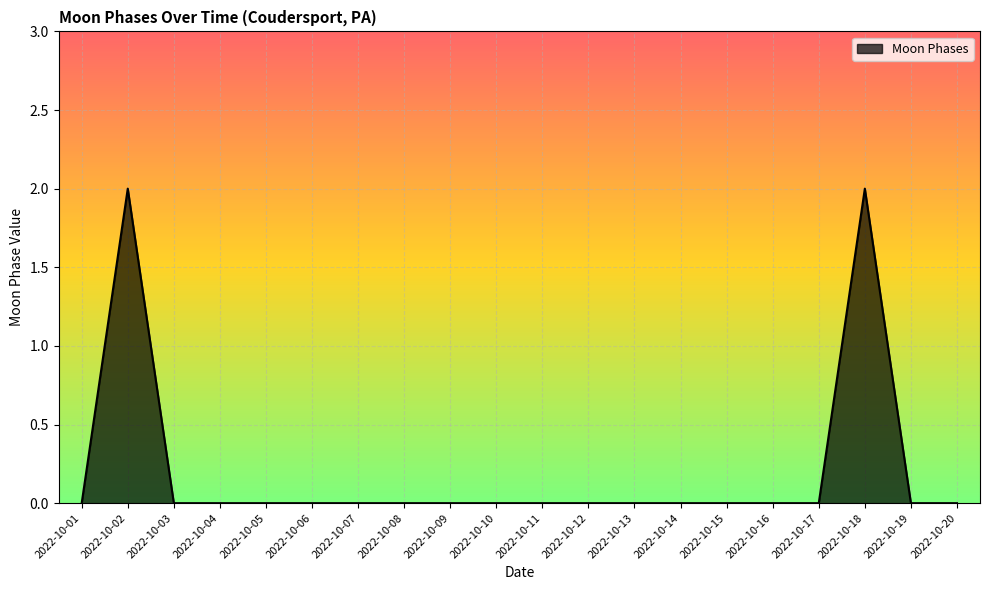

The value at 2022-10-13 is 1. True or false?

False